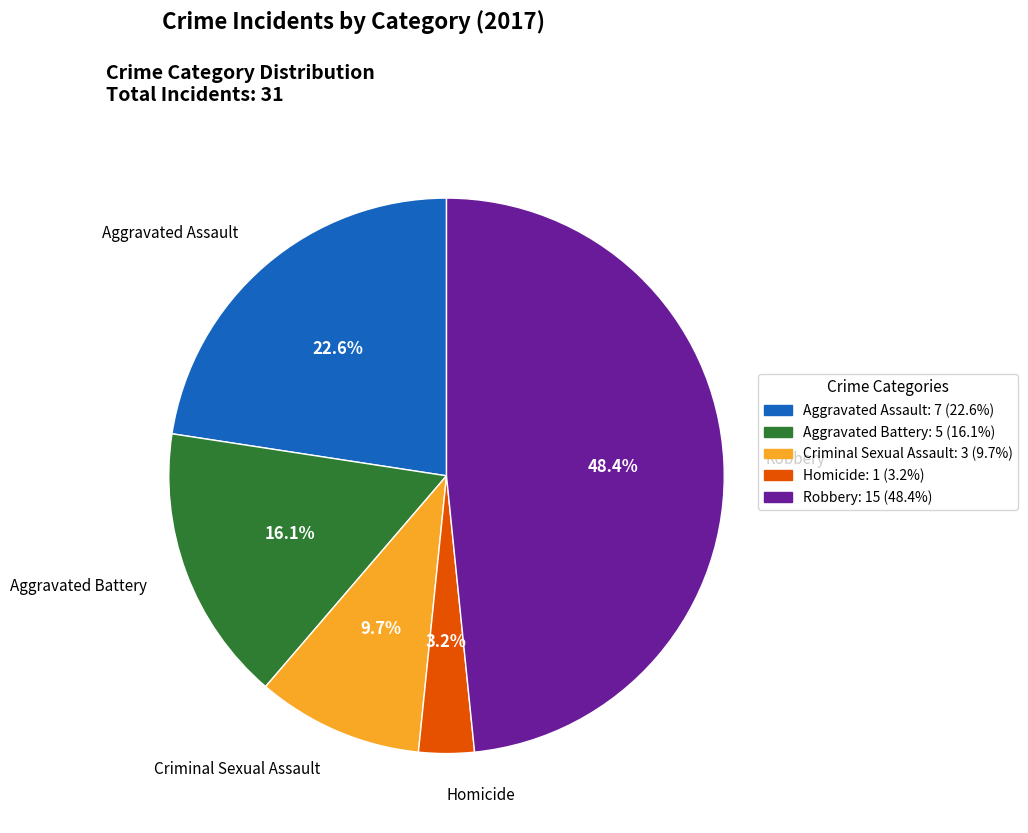

To the nearest percent, what is the combined percentage of Homicide and Criminal Sexual Assault?

13%